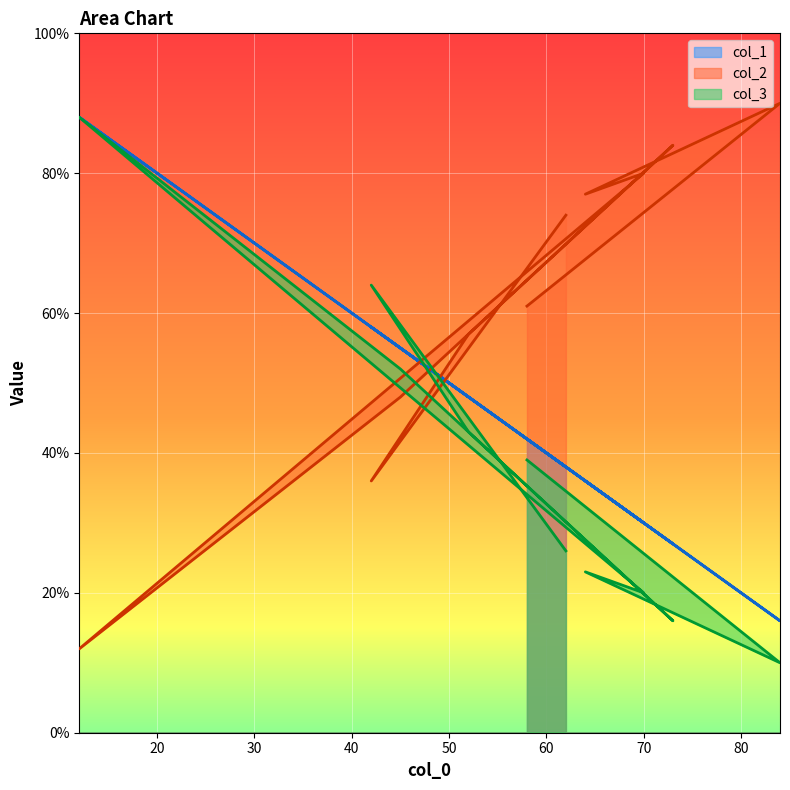

Between 73 and 52, which is larger?

52